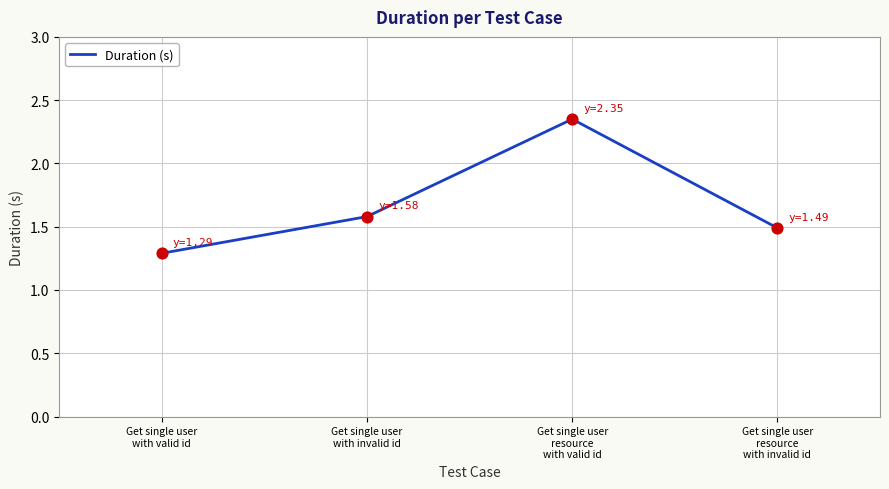

Which has a higher value, Get single user
with valid id or Get single user
with invalid id?

Get single user
with invalid id